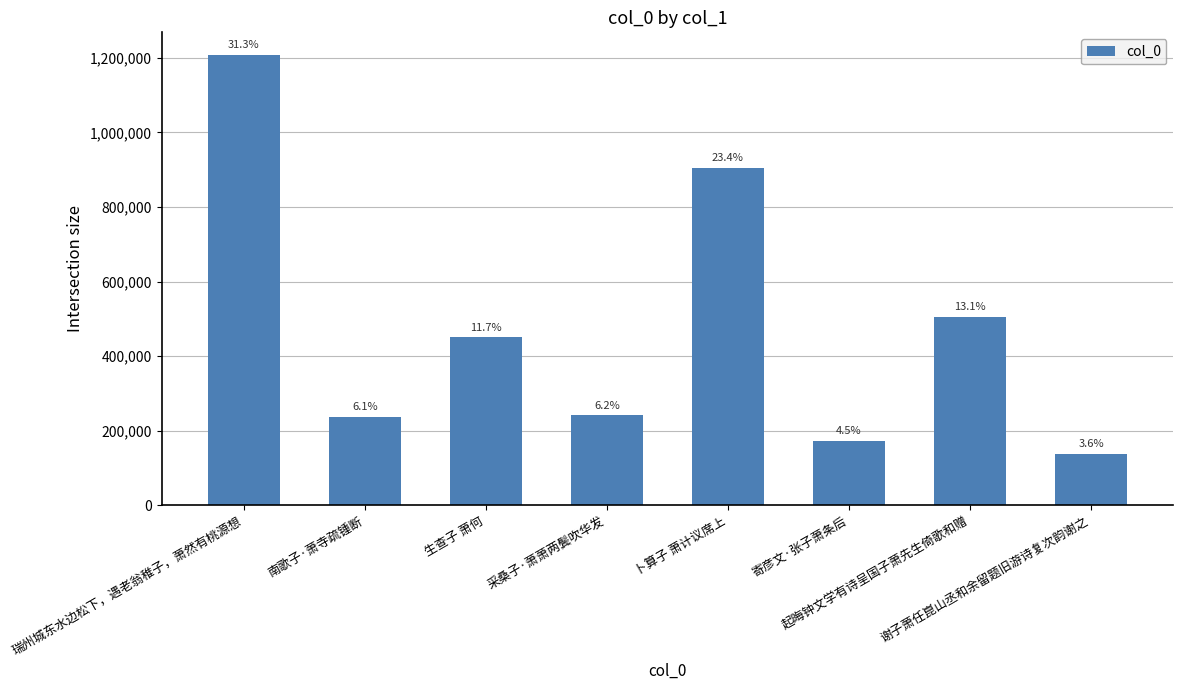

List the labels in order of value, smallest first.

谢子萧任崑山丞和余留题旧游诗复次韵谢之, 寄彦文·张子萧条后, 南歌子·萧寺疏锺断, 采桑子·萧萧两鬓吹华发, 生查子 萧何, 起晦钟文学有诗呈国子萧先生倚歌和赠, 卜算子 萧计议席上, 瑞州城东水边松下，遇老翁稚子，萧然有桃源想